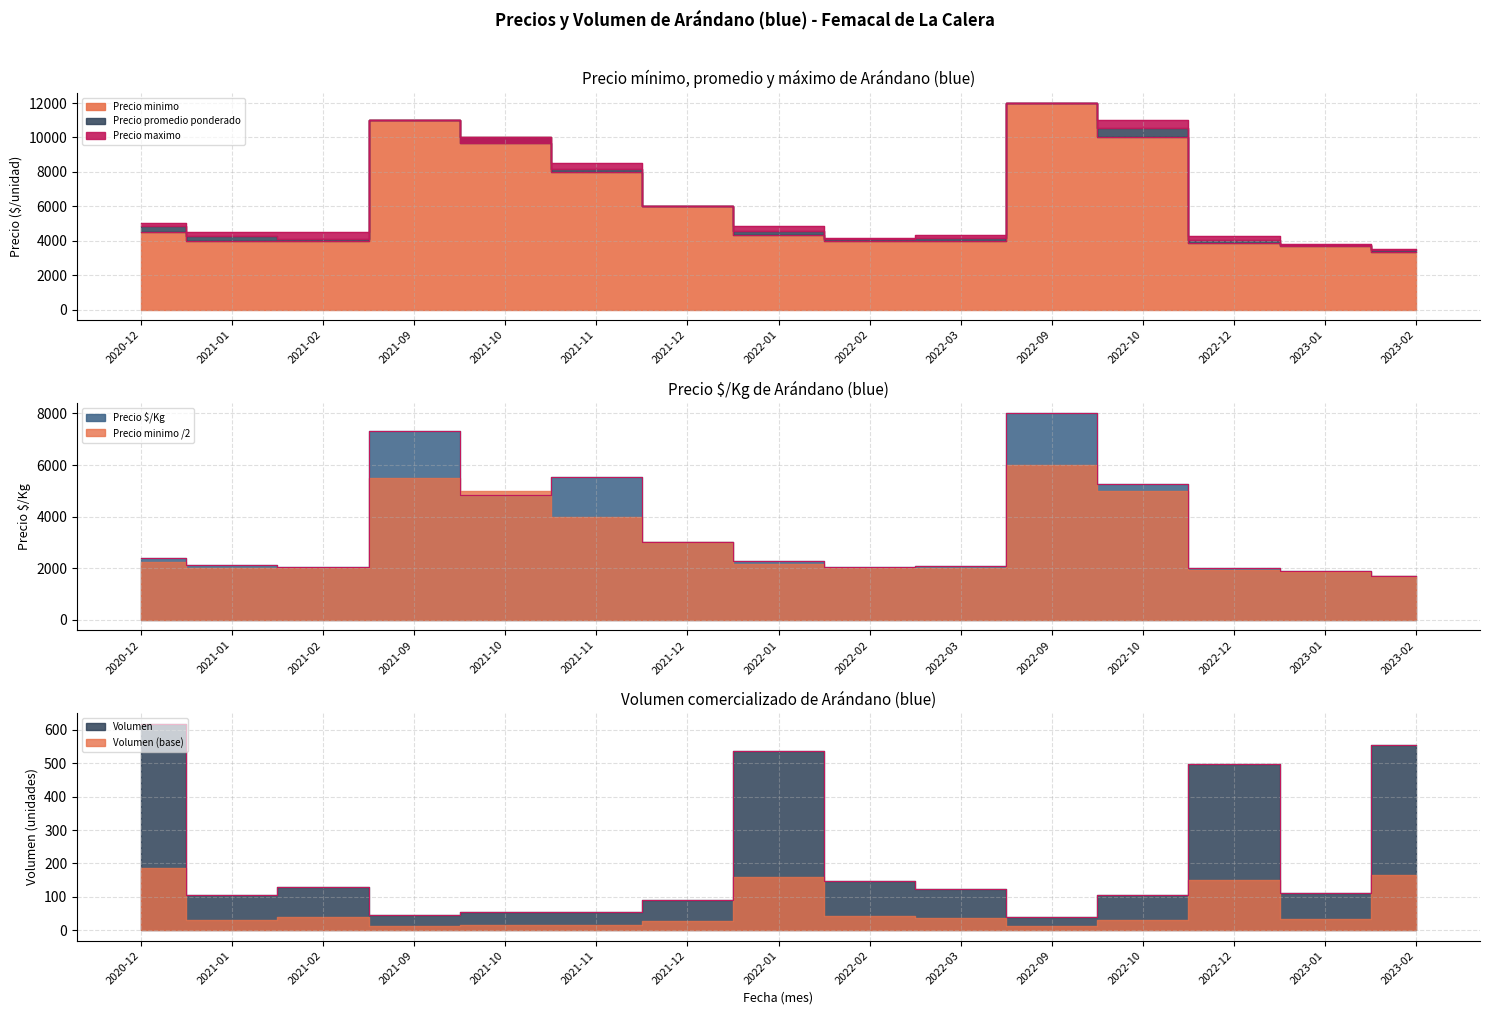

What is the greatest value displayed?

12000